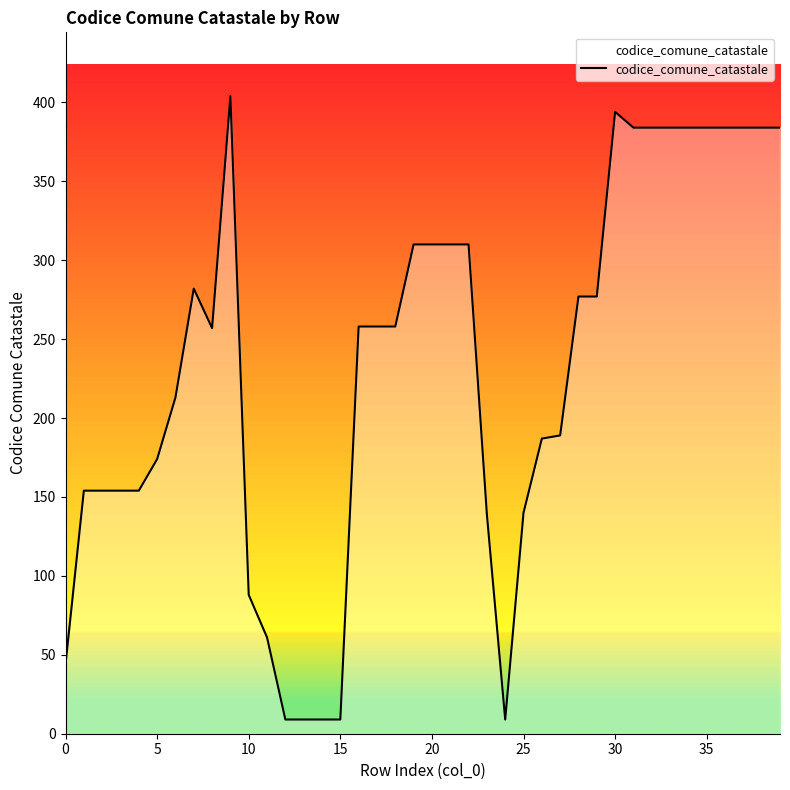

What is the difference between the maximum and minimum values?

395